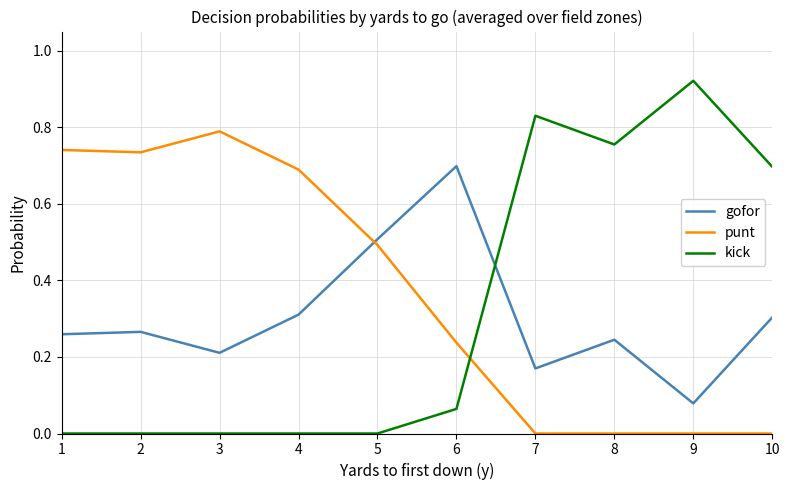

Which series has the widest spread of values?

kick